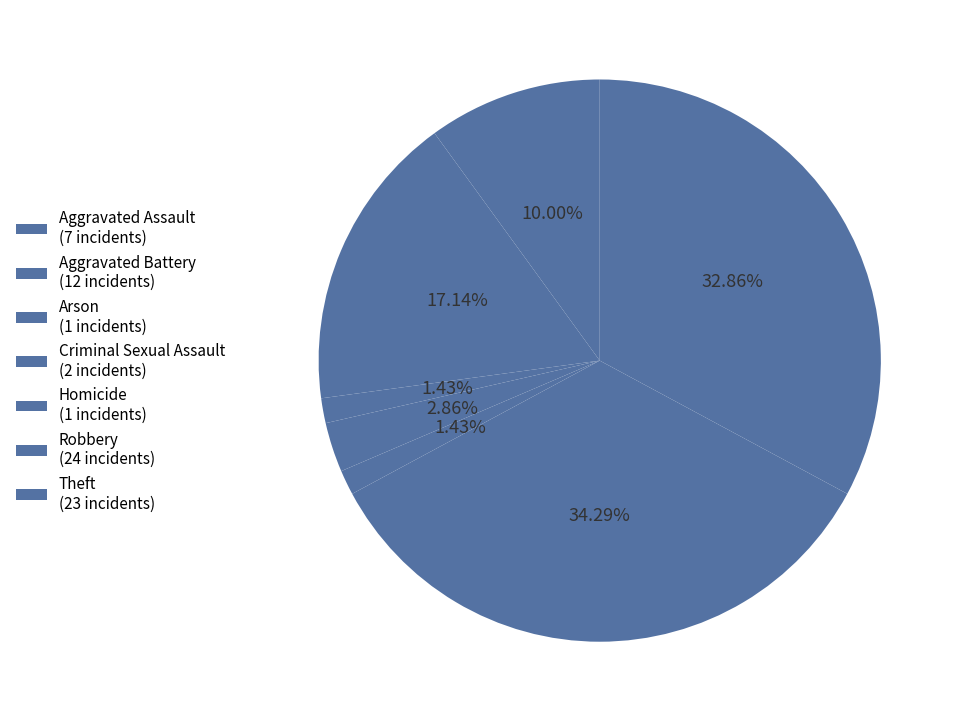

Count the number of slices in the pie.

7